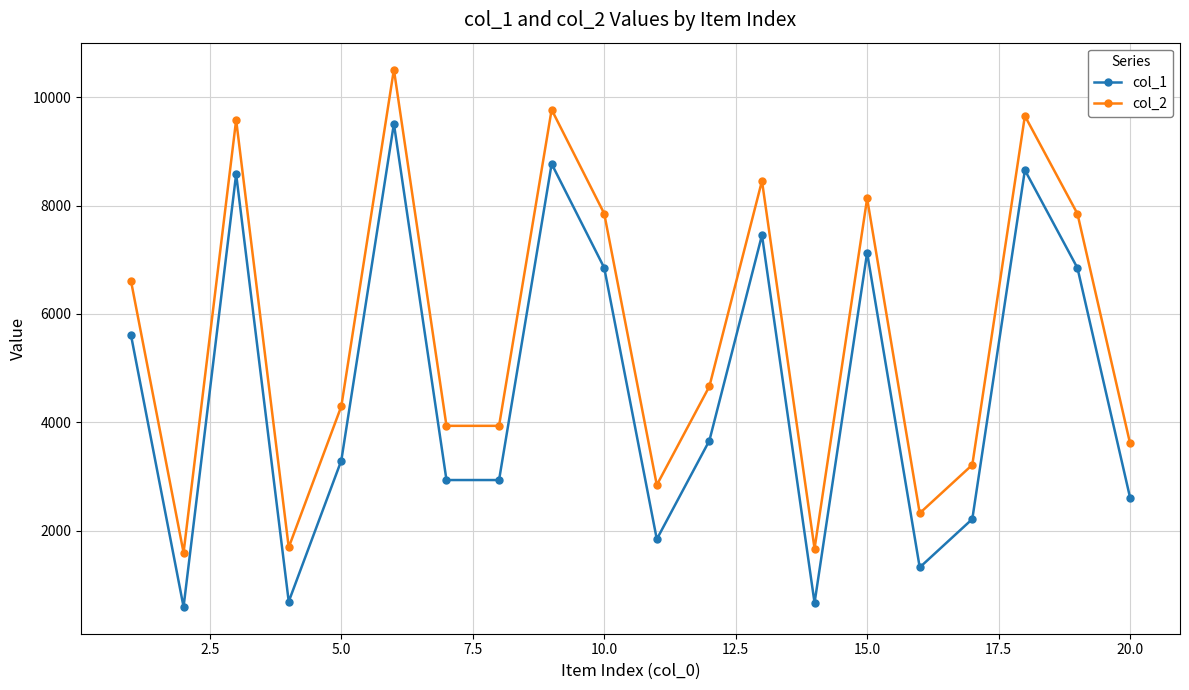

True or false: col_1 has more than 2 interior local peaks.

True